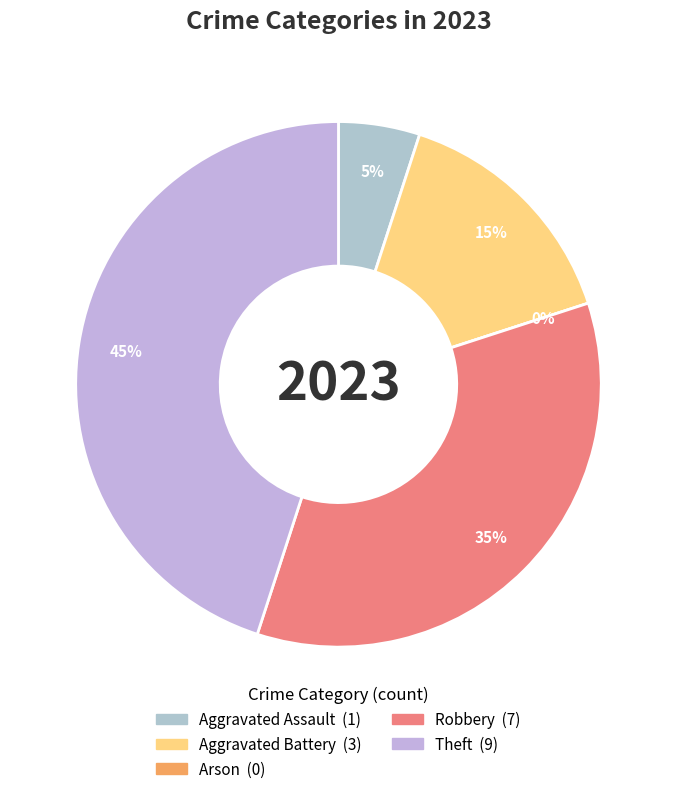

Rank the categories by value from highest to lowest.

Theft, Robbery, Aggravated Battery, Aggravated Assault, Arson